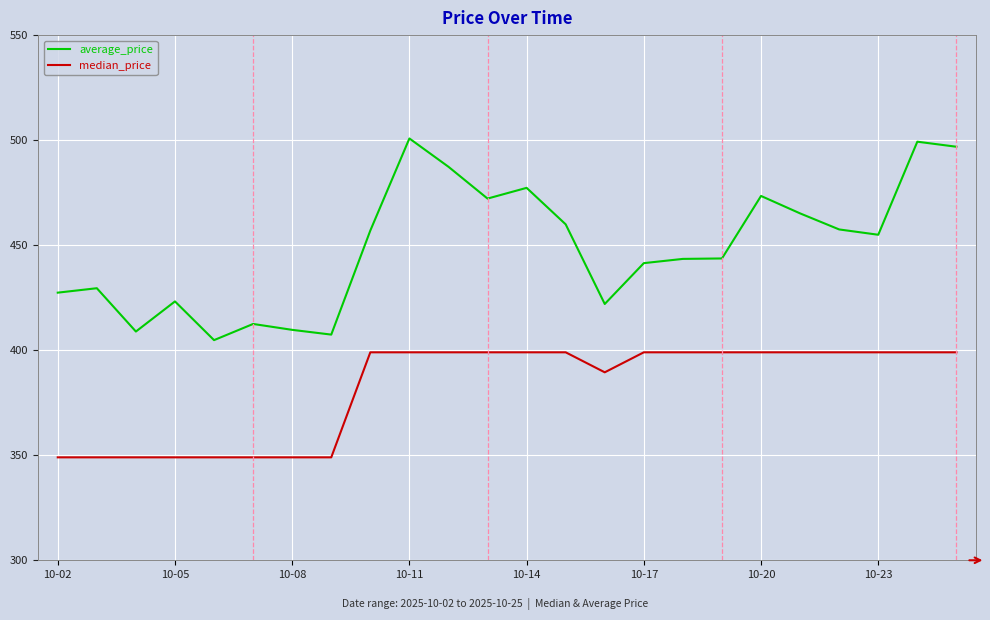

What is the difference between the maximum and minimum values in the average_price series?

96.0